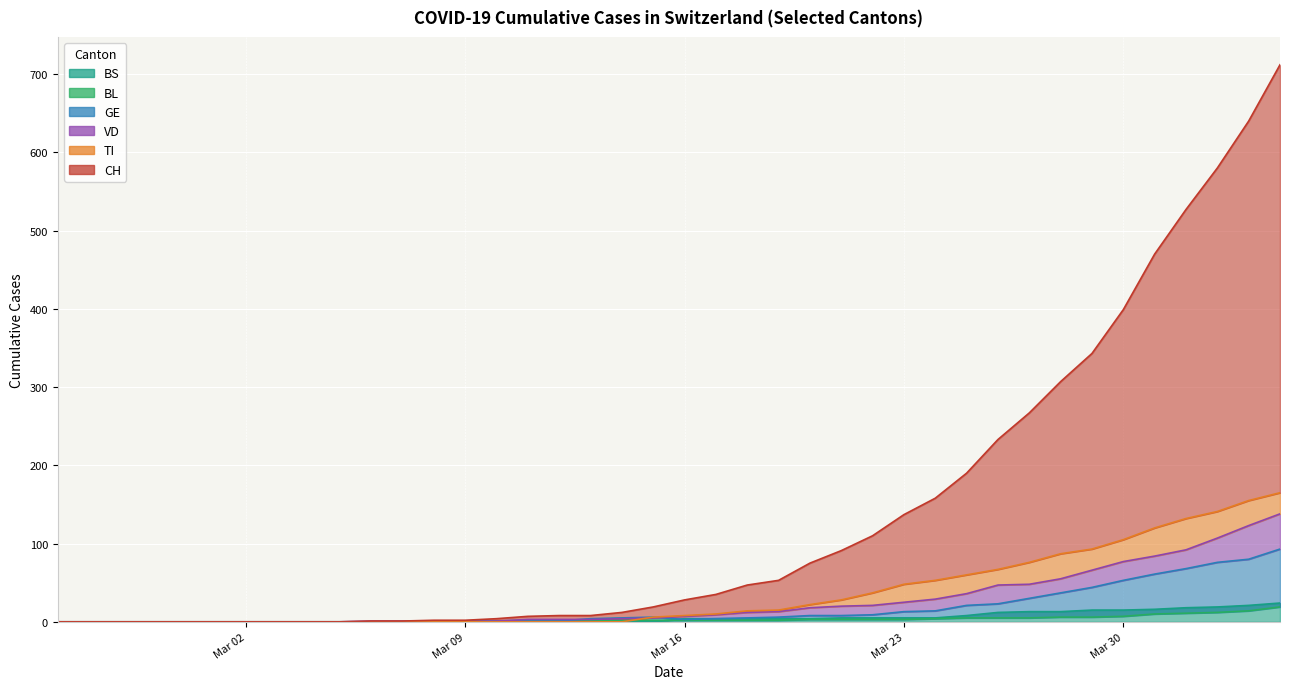

The GE series shows 5 at 2020-03-18. True or false?

True